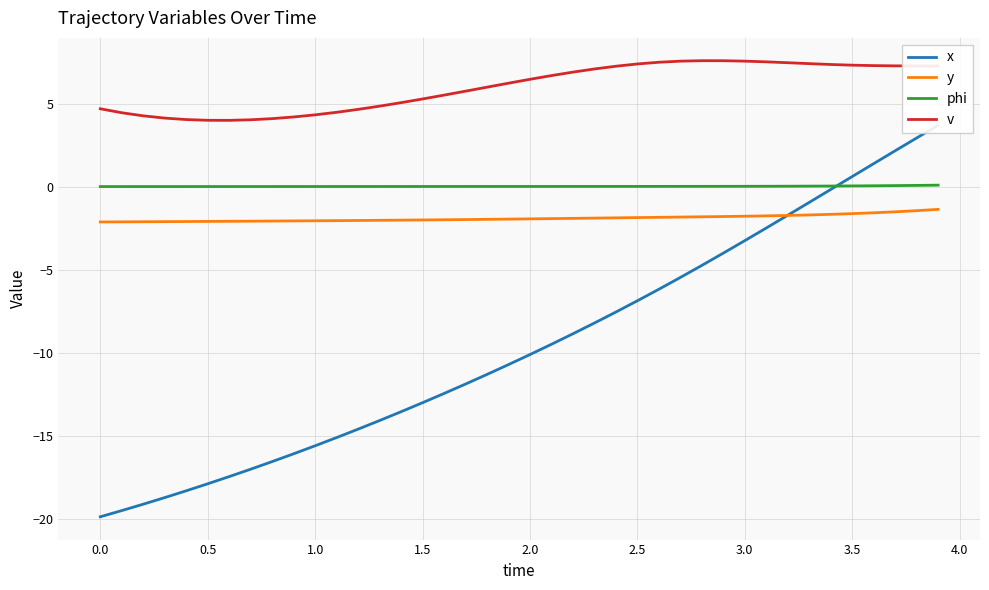

Which series has the widest spread of values?

x